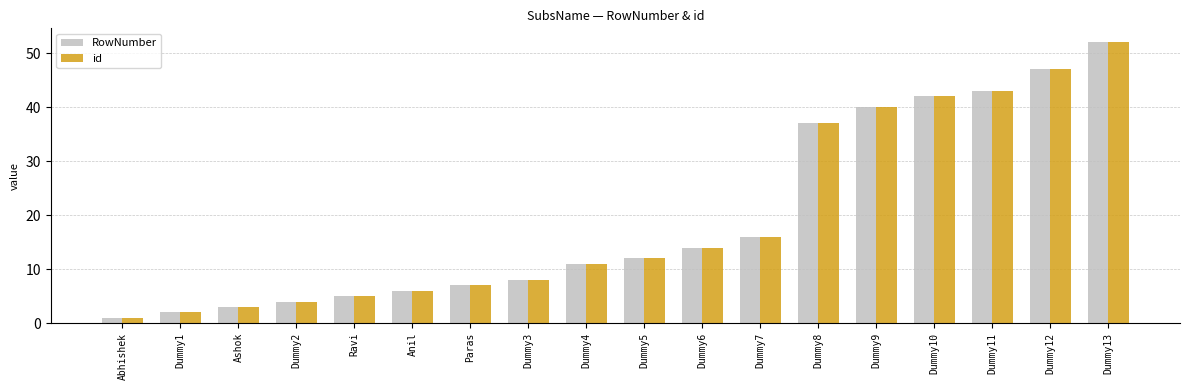

At which category is the sum across all series the highest?

Dummy13